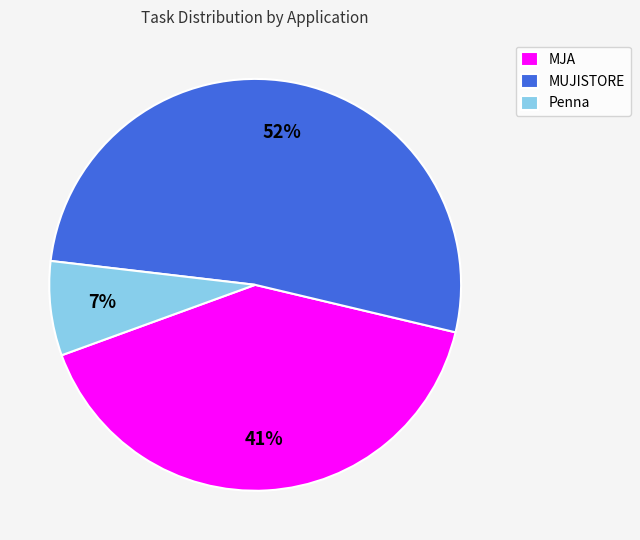

How many segments does this pie chart have?

3